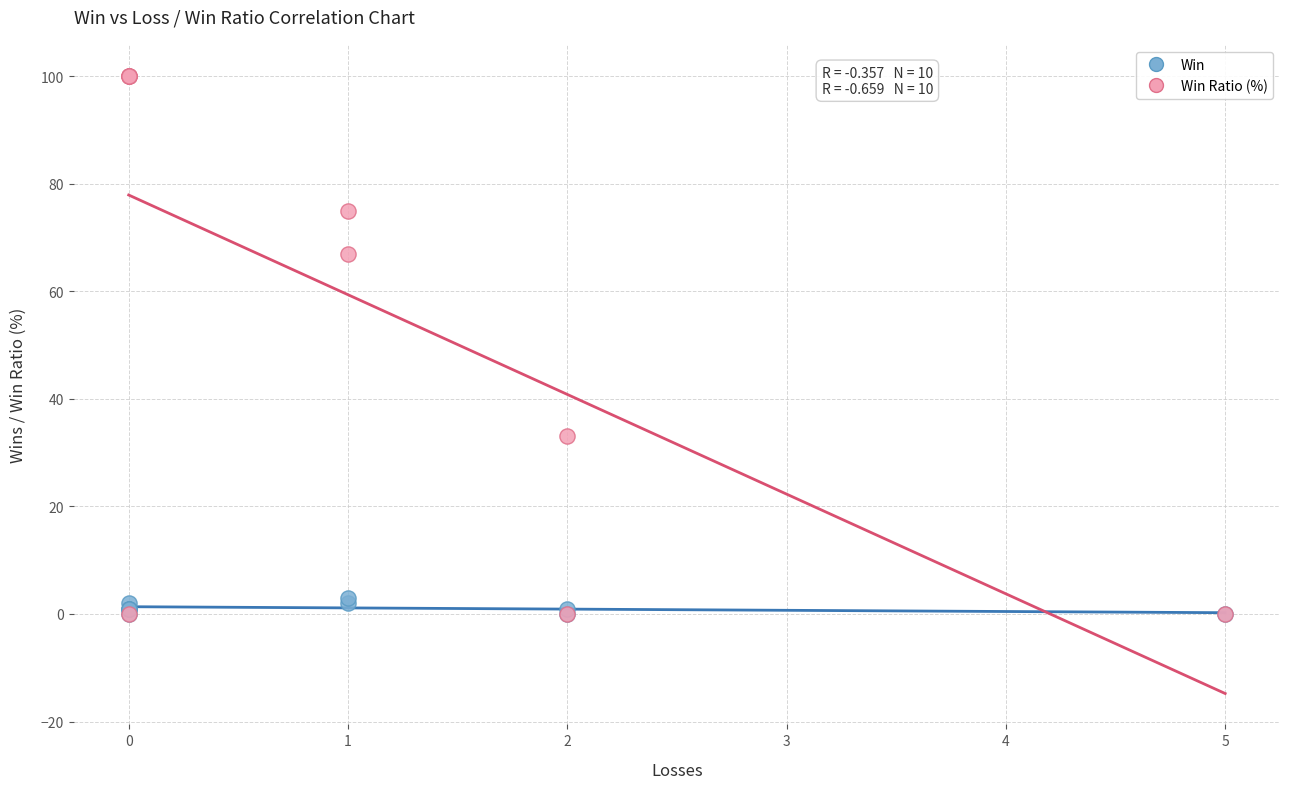

What are all the series names shown in the legend?

Win, Win Ratio (%)